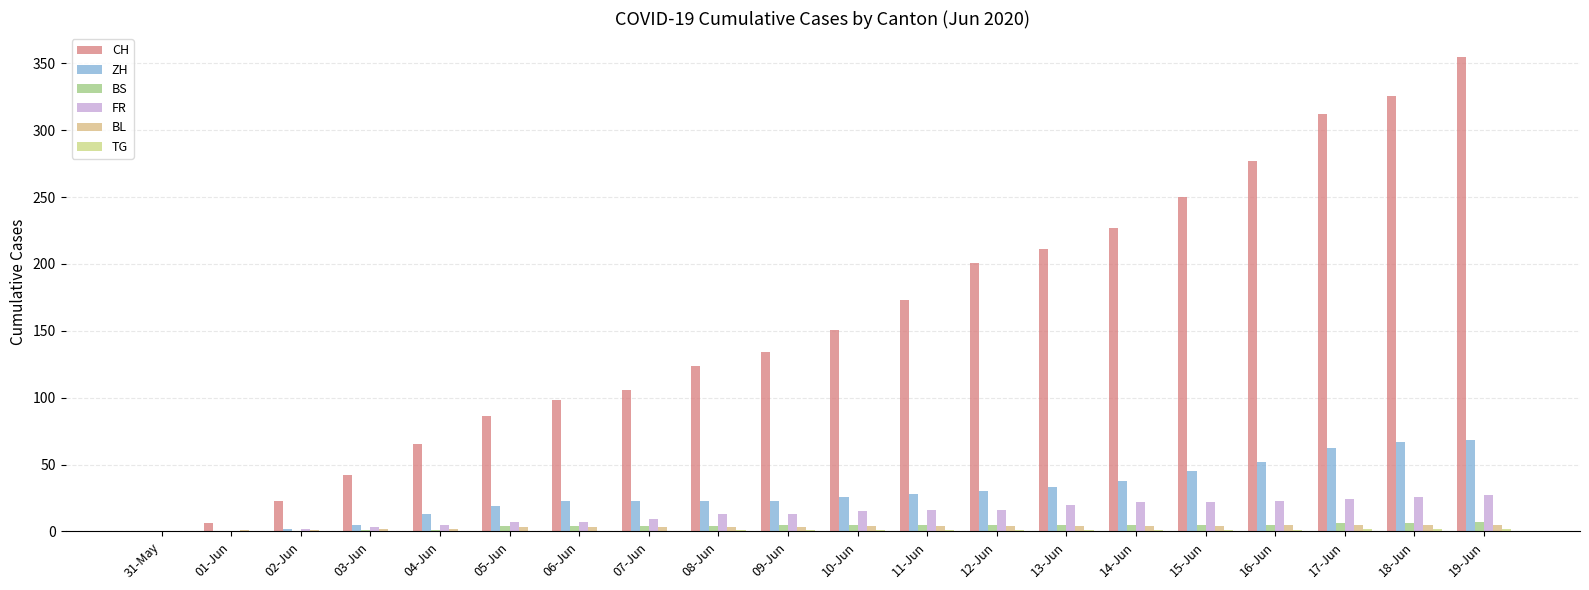

What is the label of the 13th bar from the left?

12-Jun